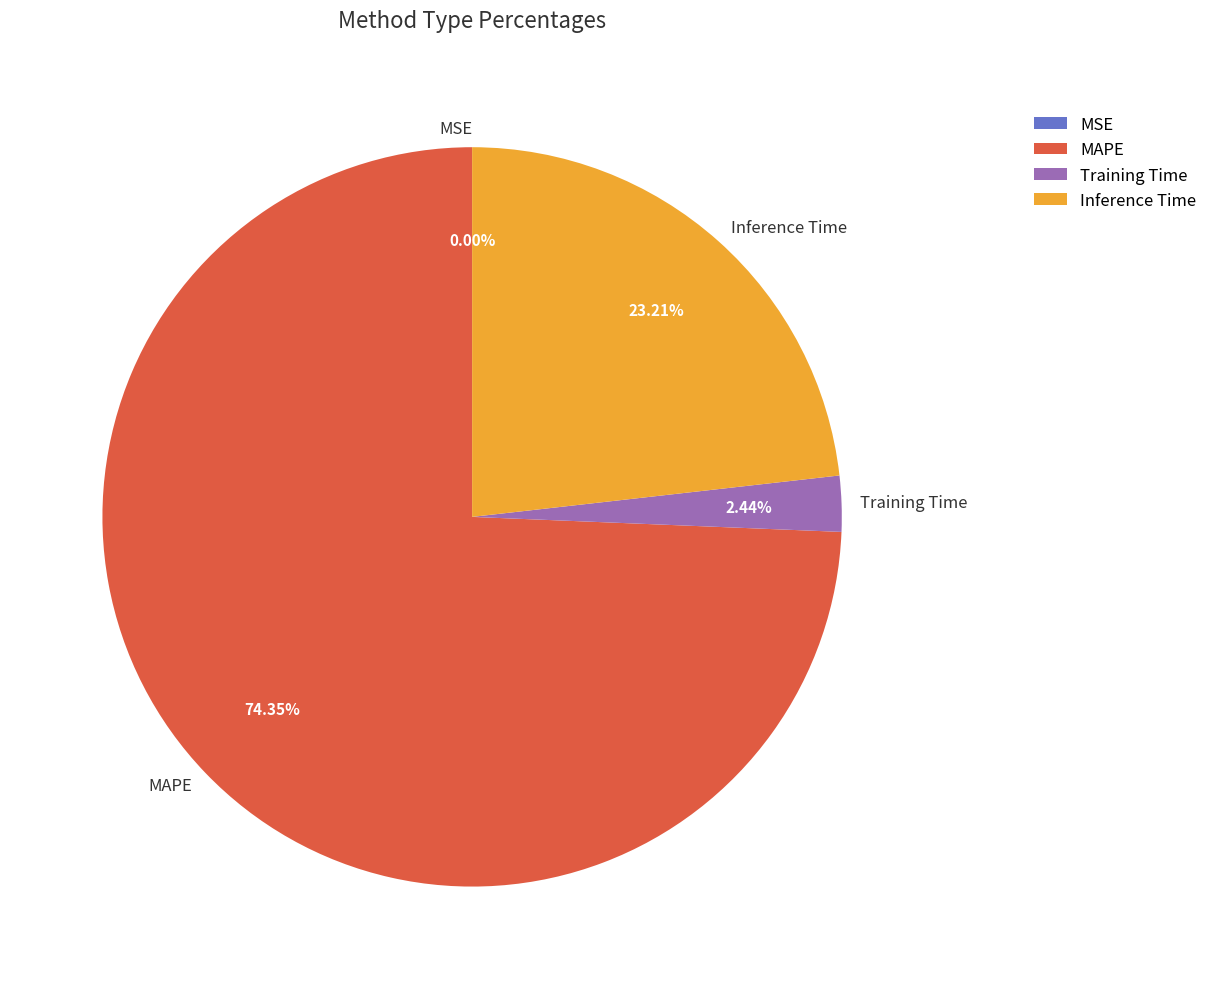

What is the largest slice in the pie chart?

MAPE